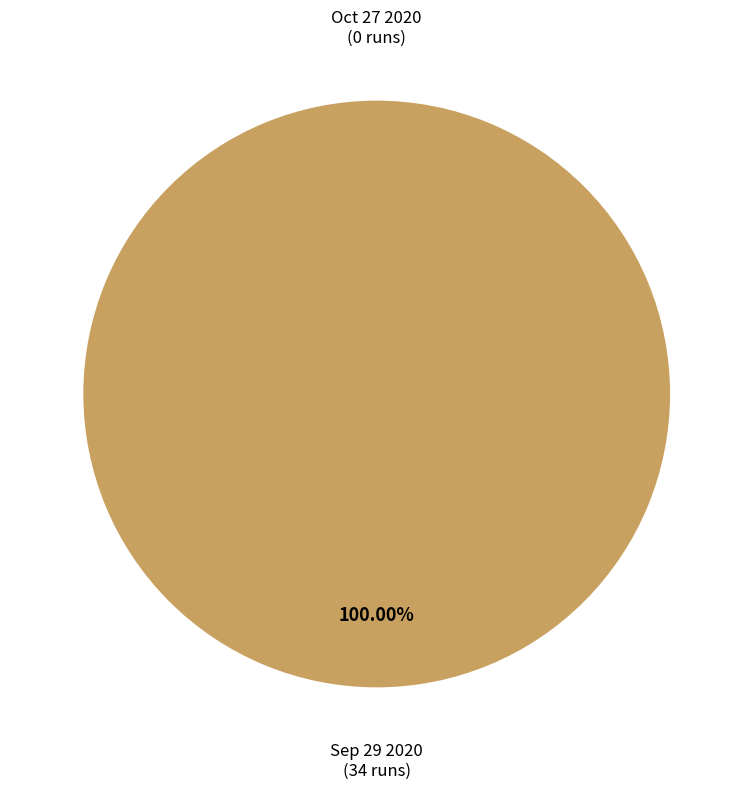

What is the majority slice?

Sep 29 2020